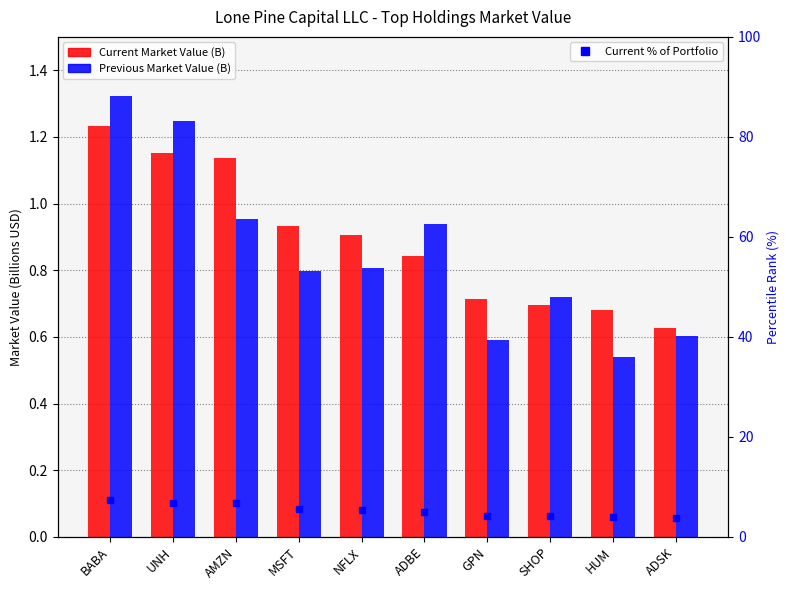

What value does the Current % of Portfolio series have at BABA?

7.3